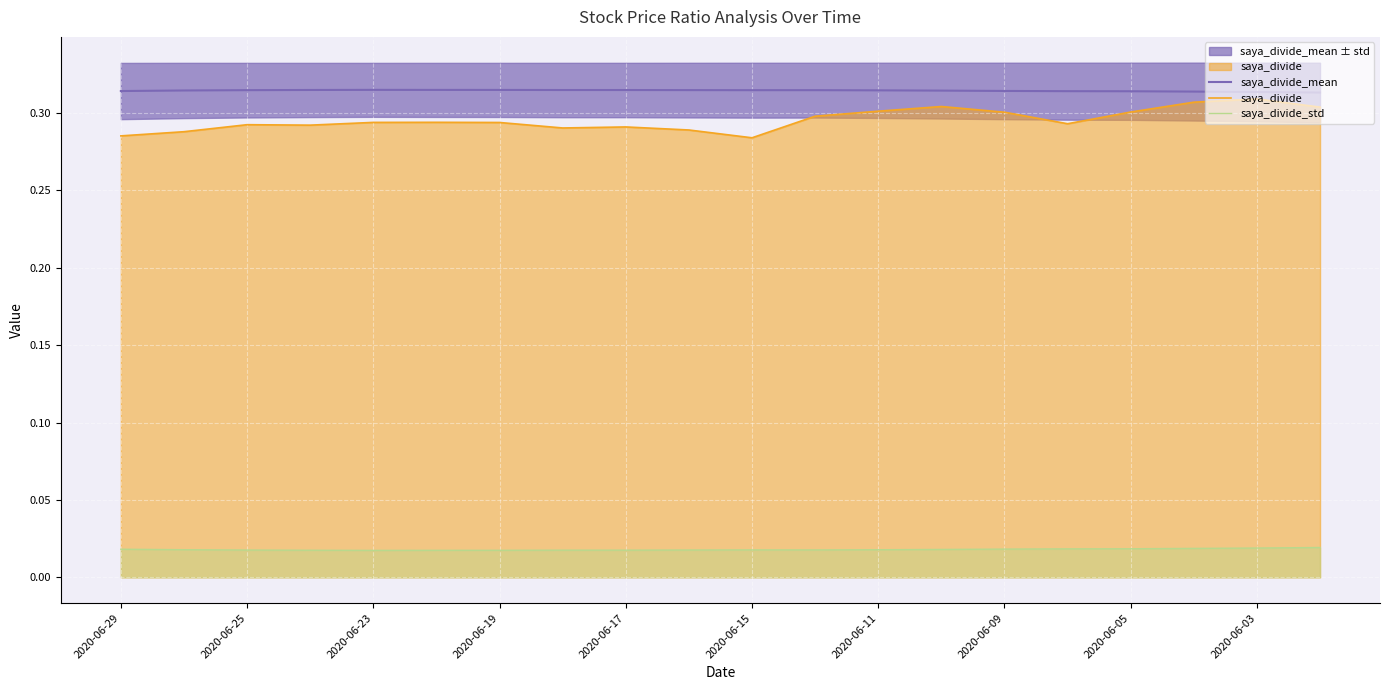

What is the maximum value shown in the chart?

0.3